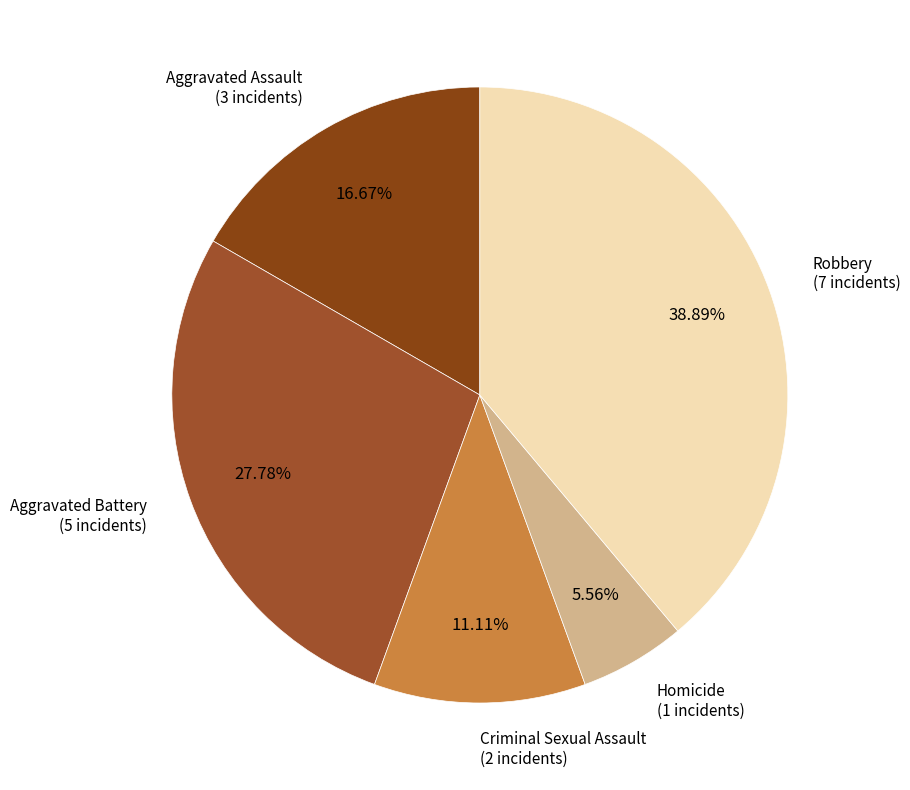

How many segments does this pie chart have?

5